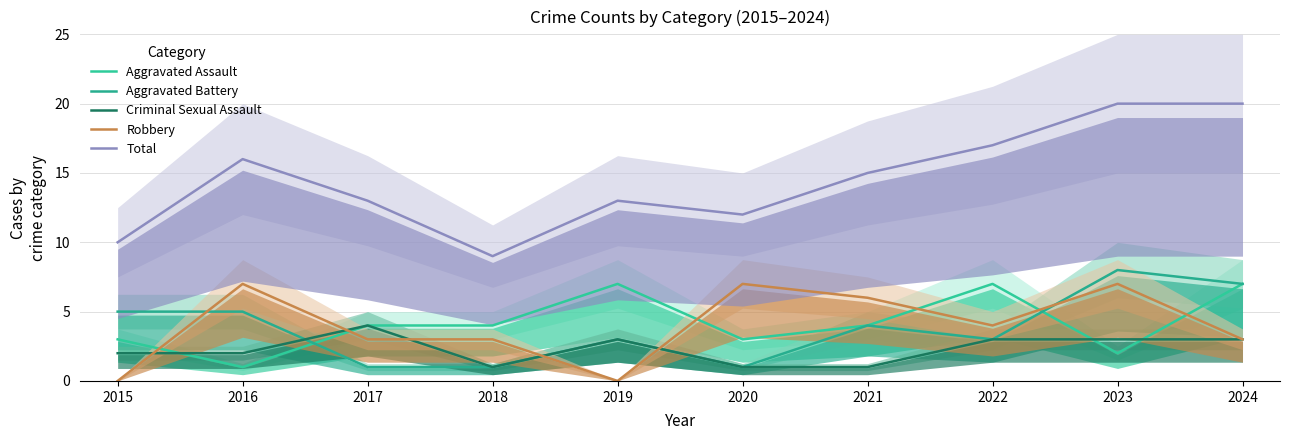

Reading left to right, extract all data points from this chart.

Aggravated Assault: 2015=3	2016=1	2017=4	2018=4	2019=7	2020=3	2021=4	2022=7	2023=2	2024=7
Aggravated Battery: 2015=5	2016=5	2017=1	2018=1	2019=3	2020=1	2021=4	2022=3	2023=8	2024=7
Criminal Sexual Assault: 2015=2	2016=2	2017=4	2018=1	2019=3	2020=1	2021=1	2022=3	2023=3	2024=3
Robbery: 2015=0	2016=7	2017=3	2018=3	2019=0	2020=7	2021=6	2022=4	2023=7	2024=3
Total: 2015=10	2016=16	2017=13	2018=9	2019=13	2020=12	2021=15	2022=17	2023=20	2024=20